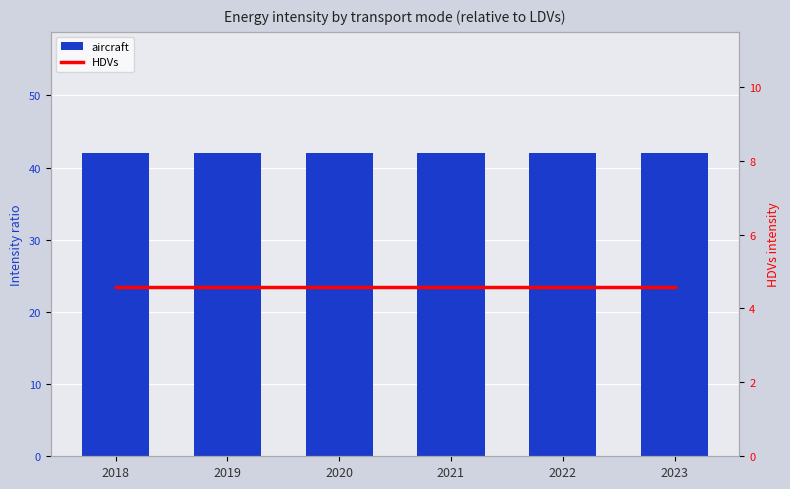

The HDVs series shows 2.4 at 2023. True or false?

False